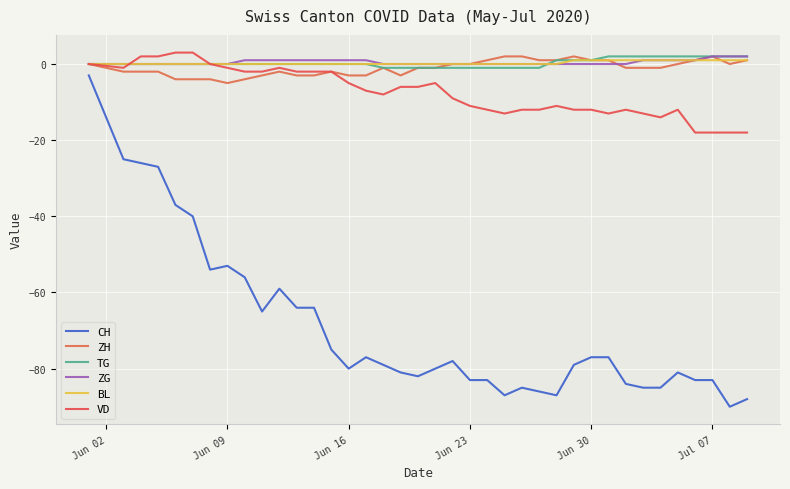

What is the smallest value displayed?

-90